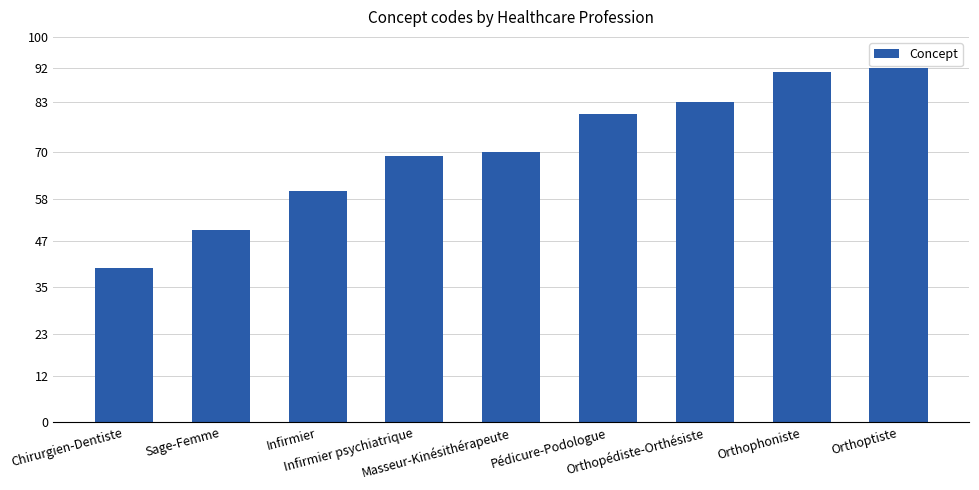

What is the maximum value shown in the chart?

92